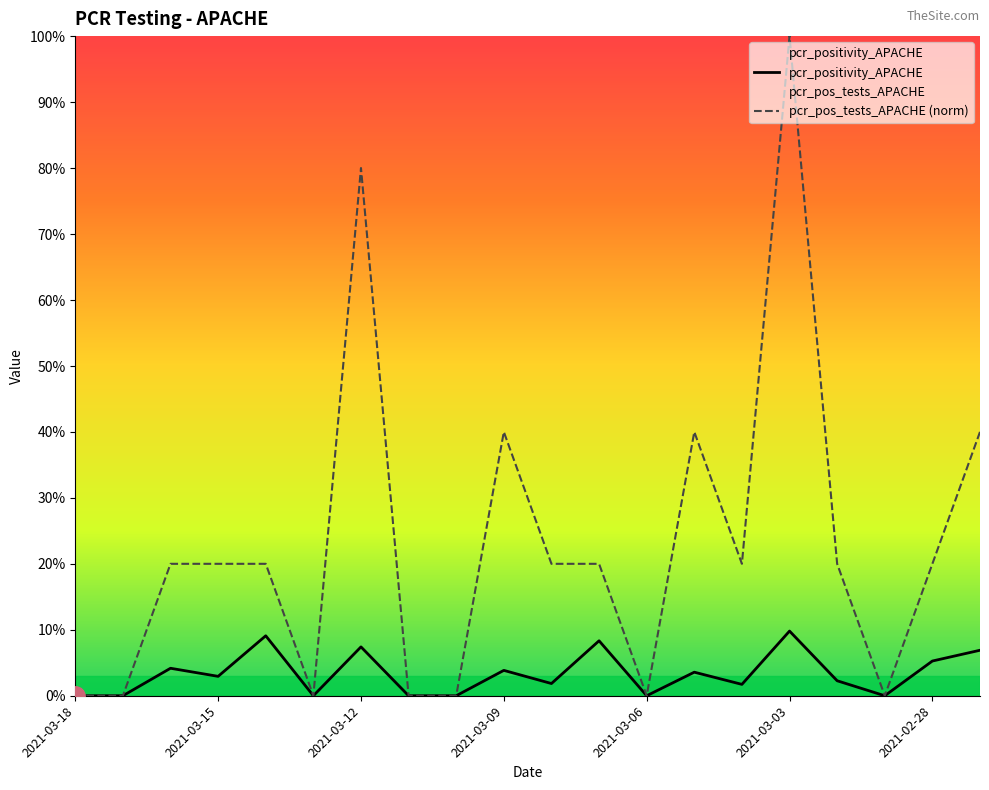

What are all the series names shown in the legend?

pcr_positivity_APACHE, pcr_pos_tests_APACHE (norm)